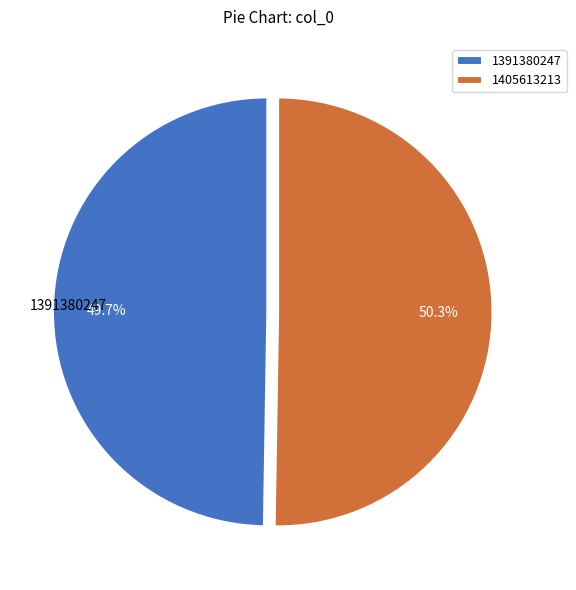

To the nearest percent, what is the combined percentage of 1405613213 and 1391380247?

100%